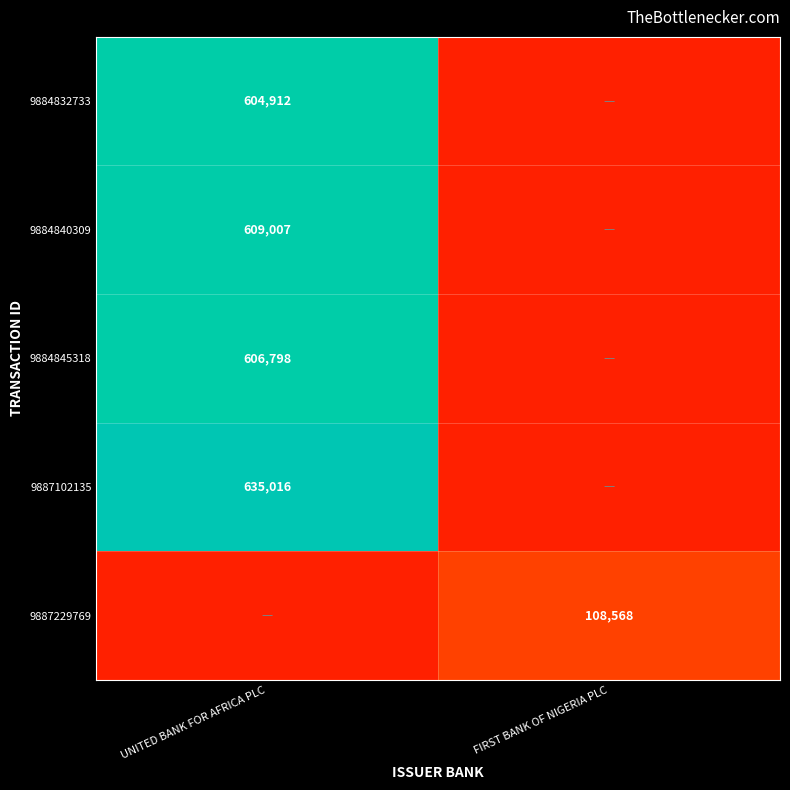

True or false: 9887229769 has a value of 108568 at FIRST BANK OF NIGERIA PLC.

True